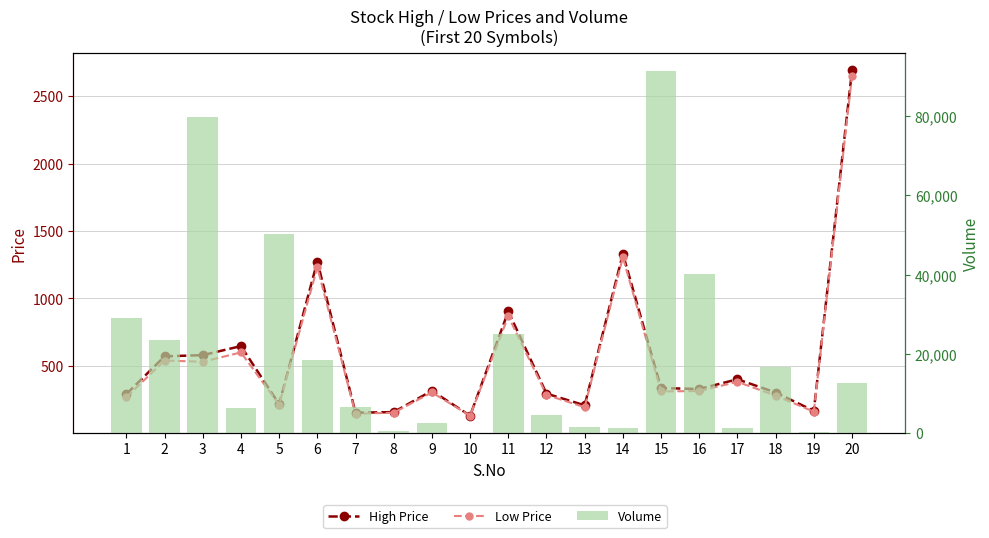

At which label does Volume first exceed 12516?

1